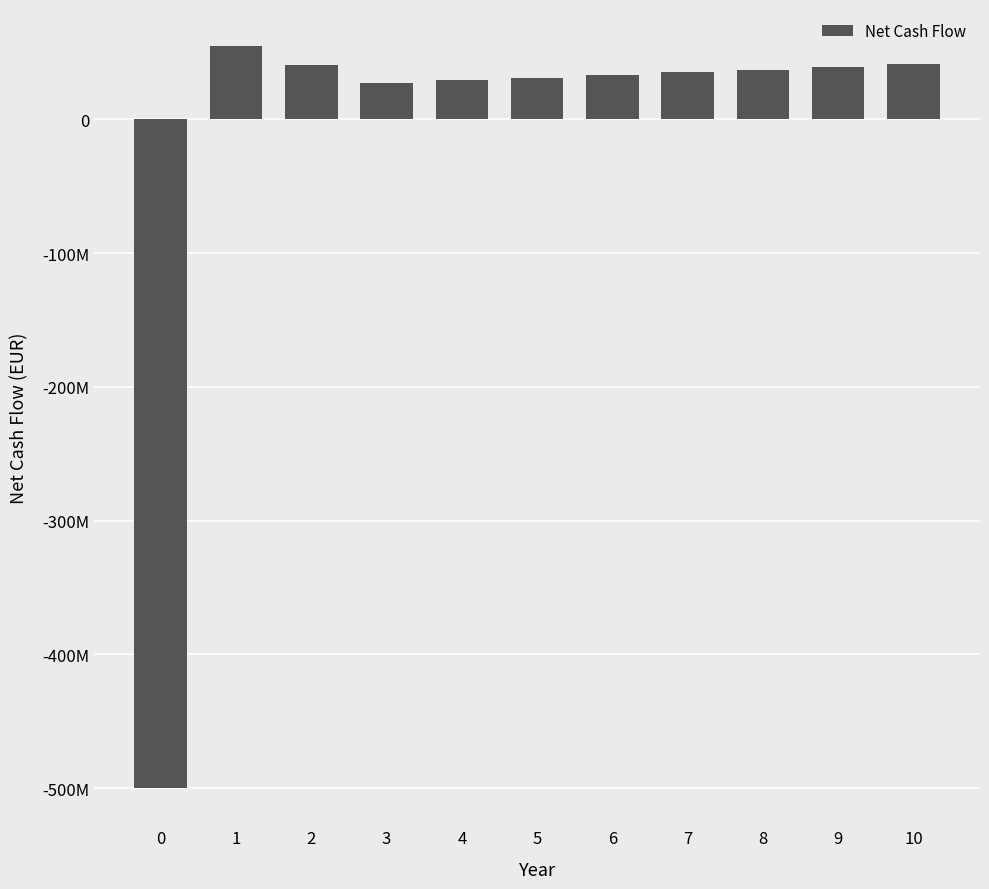

What is the smallest value displayed?

-500000000.0